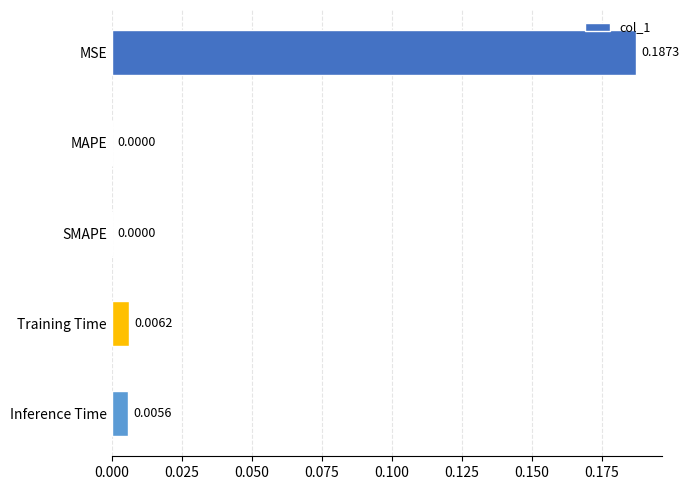

Which has a higher value, SMAPE or MSE?

MSE